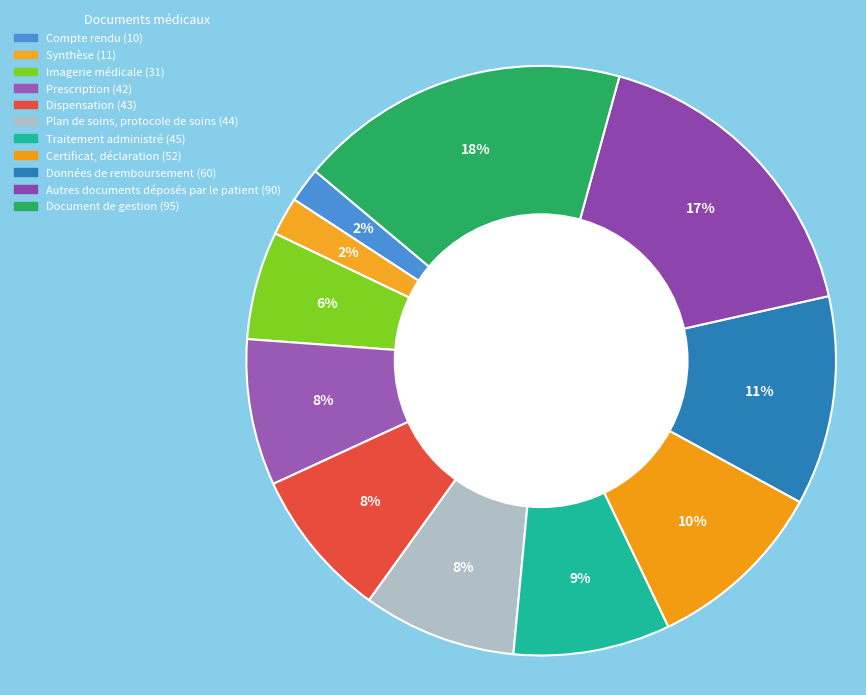

Which slice is the smallest?

Compte rendu